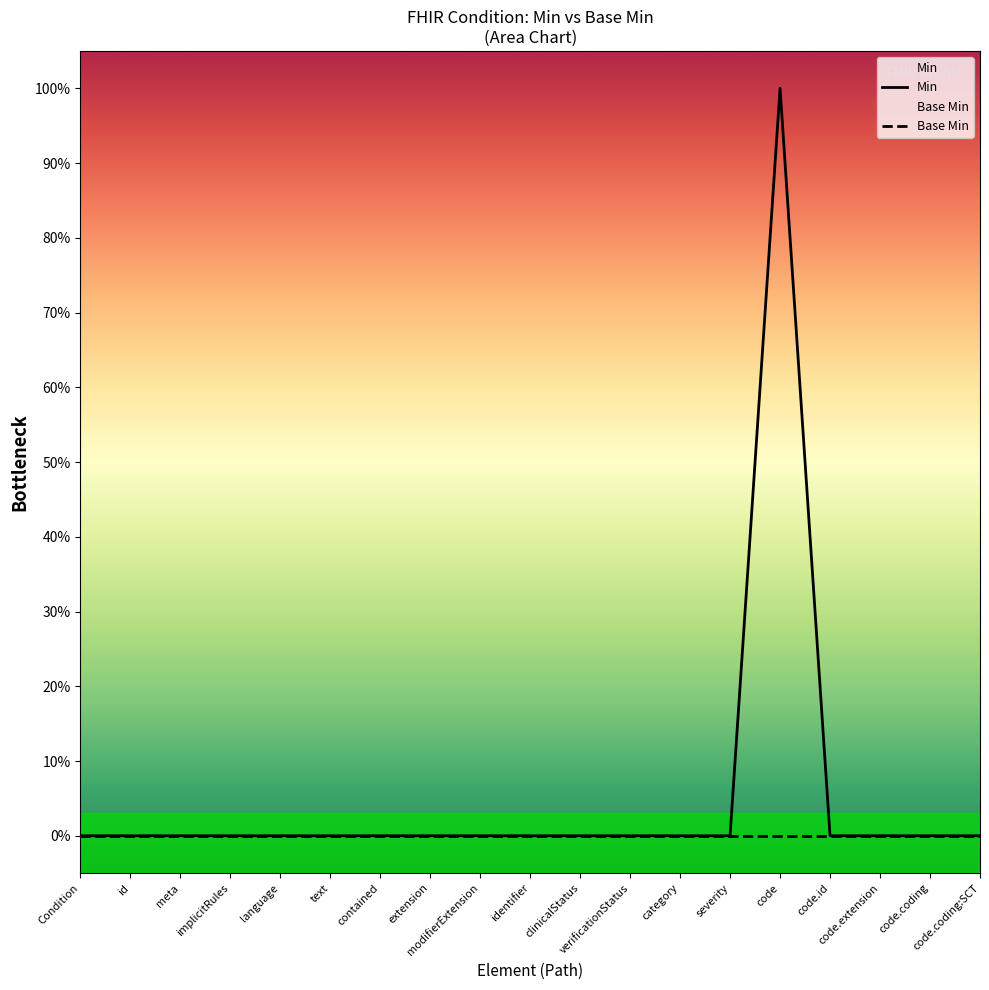

True or false: Min has a value of 0 at Condition.

True